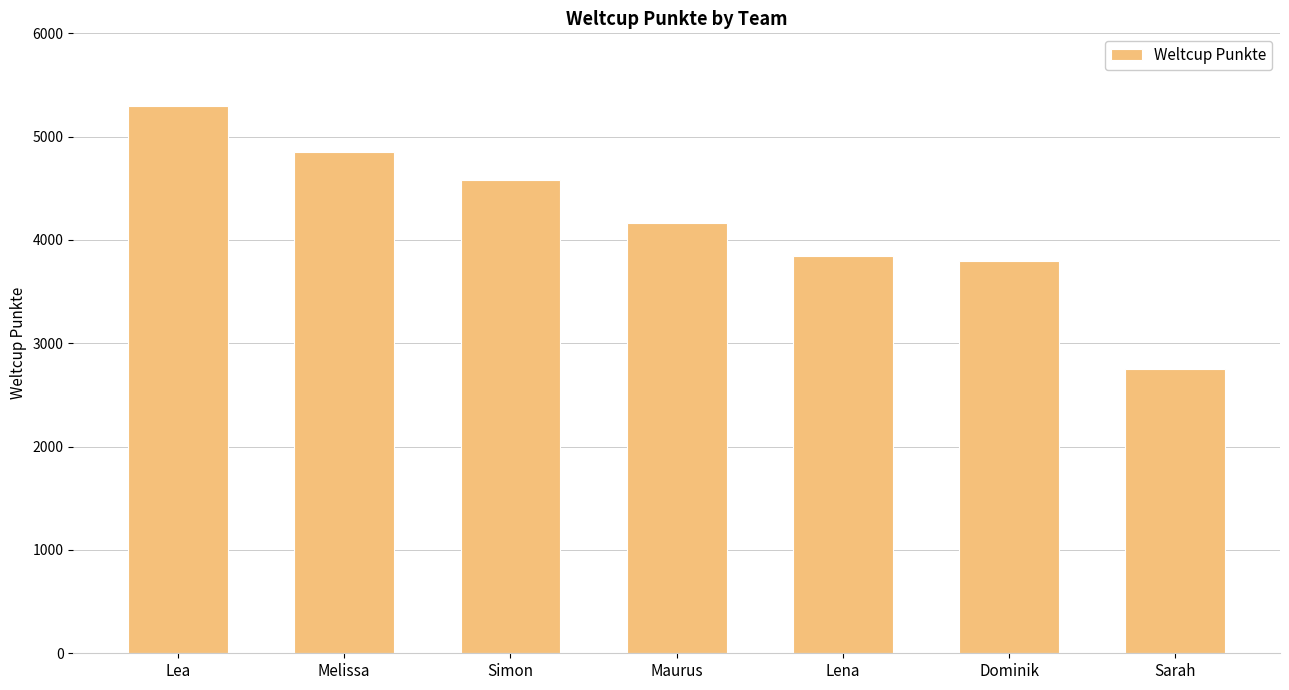

Where is the data nearest to the value 4024?

Maurus